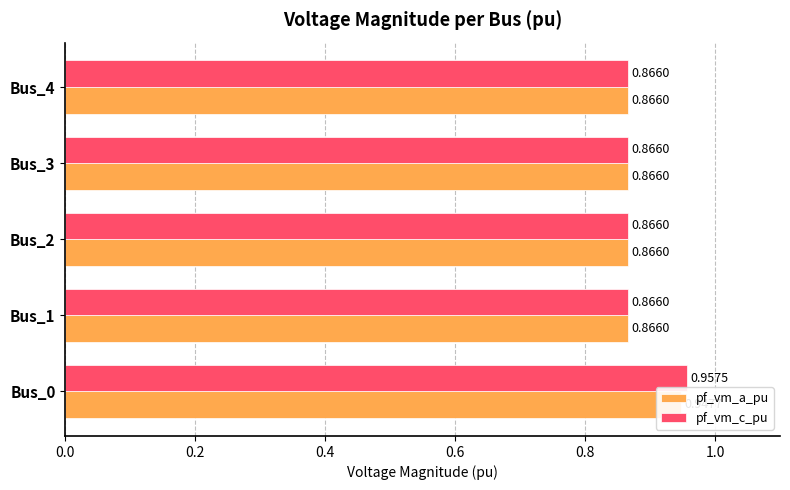

What is the lowest value of the pf_vm_c_pu series?

0.9